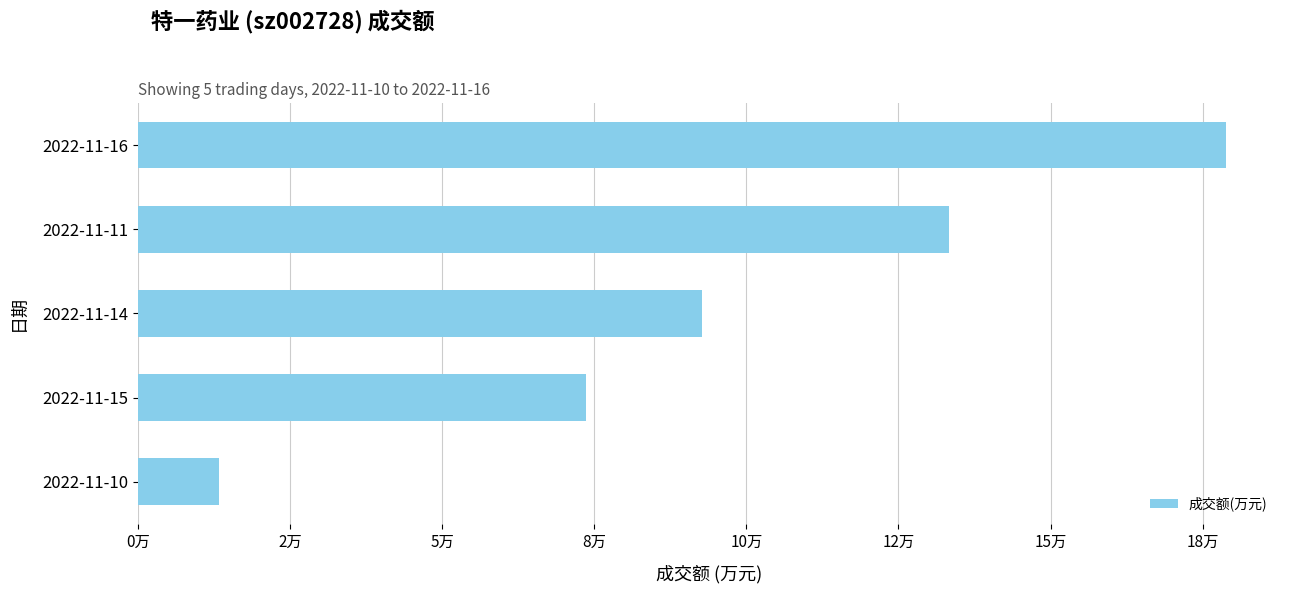

Are the bars horizontal?

Yes